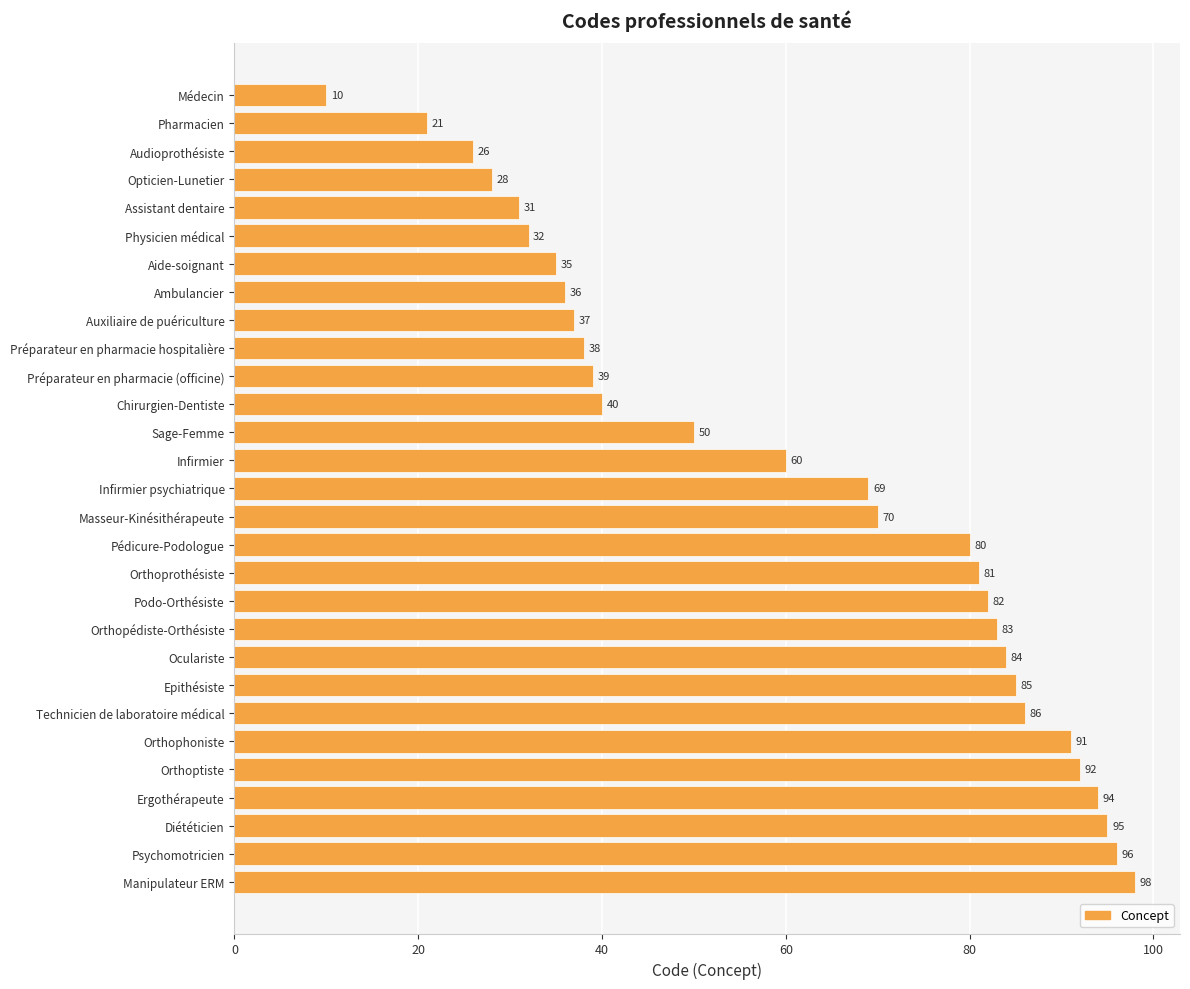

Is it true that the value at Psychomotricien is 159?

False